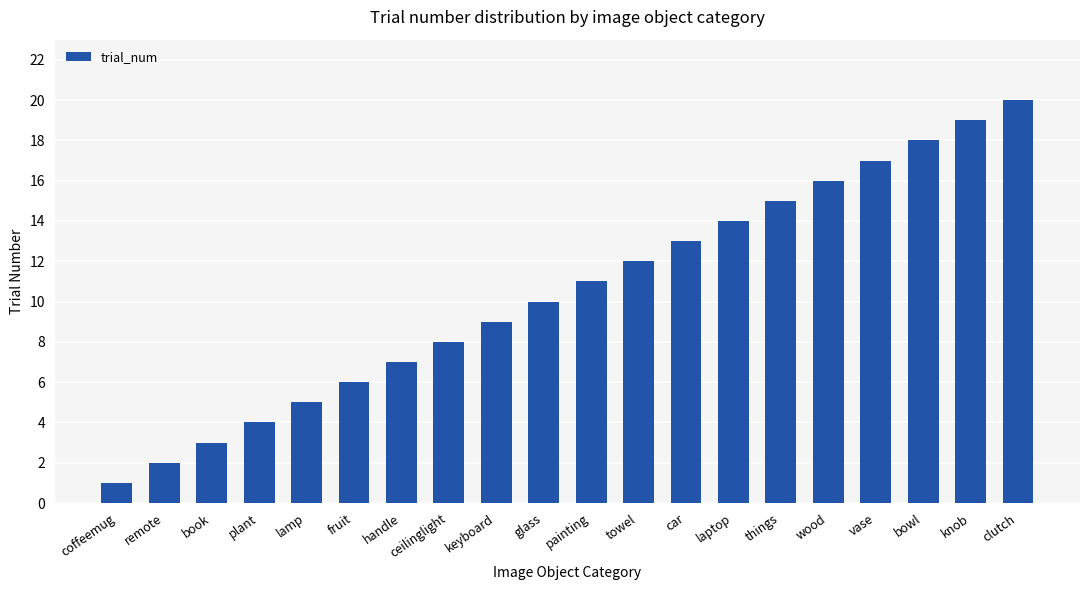

Count the number of data series in this chart.

1